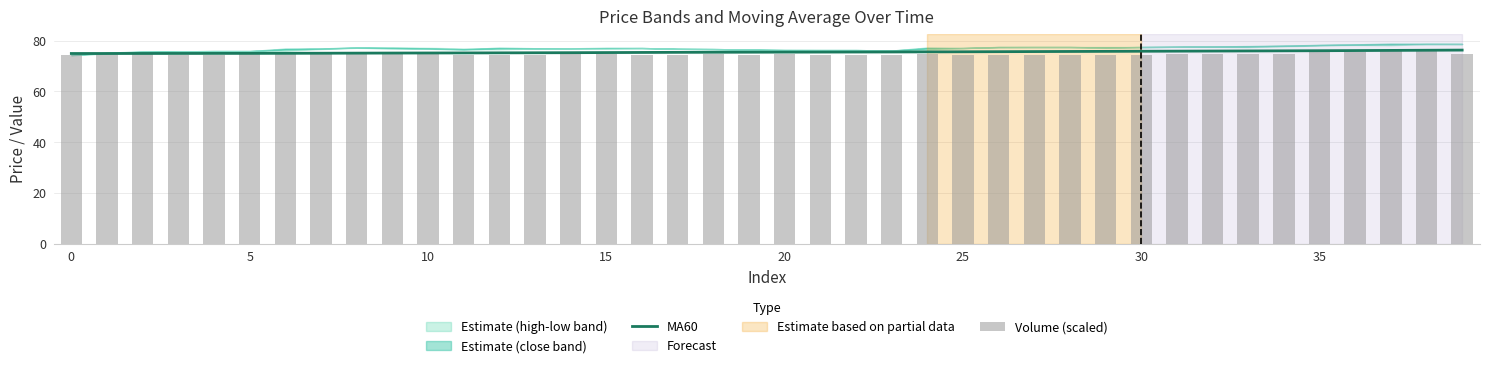

Reading left to right, extract all data points from this chart.

MA60: 74.9	74.9	75.0	75.0	75.0	75.0	75.0	75.1	75.1	75.1	75.1	75.2	75.2	75.2	75.3	75.3	75.4	75.4	75.4	75.5	75.5	75.5	75.5	75.5	75.6	75.6	75.7	75.7	75.7	75.8	75.8	75.9	75.9	76.0	76.0	76.0	76.1	76.2	76.2	76.3
Volume (scaled): 74.5	75.0	75.2	74.5	74.4	74.7	74.8	75.0	74.8	75.0	74.6	74.5	74.5	74.4	74.6	74.9	74.3	74.5	74.6	74.5	74.9	74.5	74.3	74.4	74.7	74.4	74.4	74.5	74.4	74.5	74.4	74.8	74.6	74.8	74.6	75.9	75.7	76.1	76.5	74.6